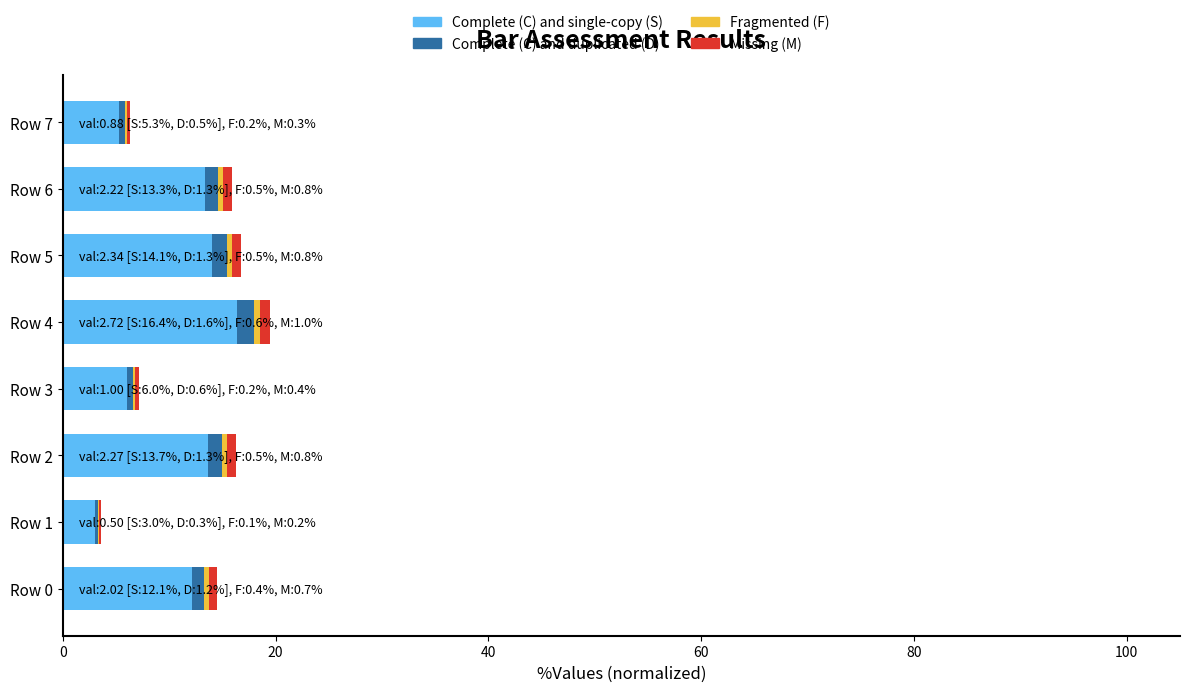

What is the maximum value for Complete (C) and single-copy (S)?

16.4